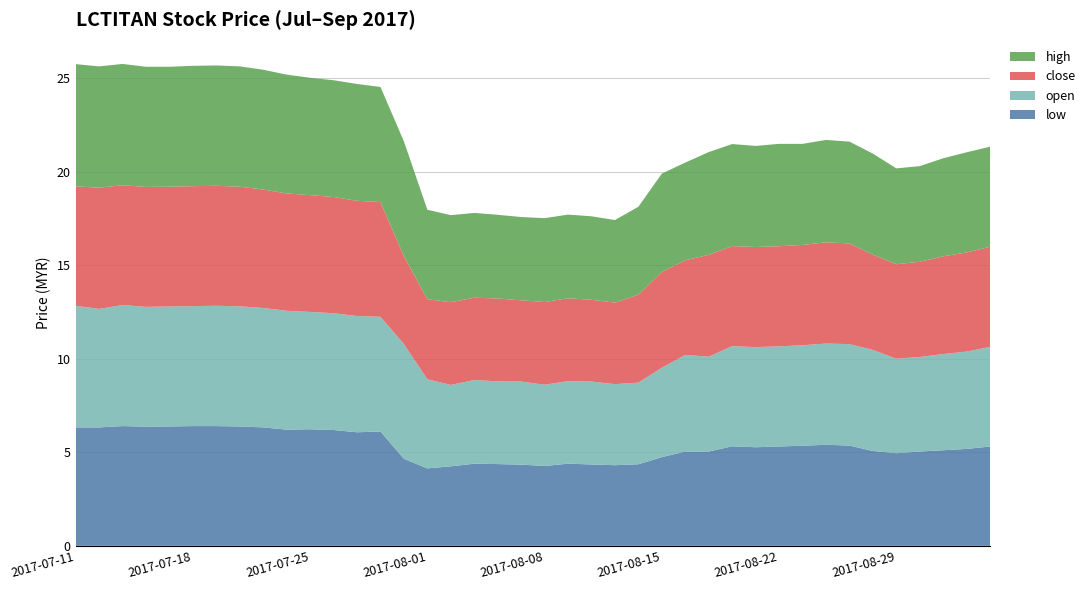

Reading left to right, extract all data points from this chart.

low: 6.3	6.3	6.4	6.4	6.4	6.4	6.4	6.4	6.3	6.2	6.2	6.2	6.1	6.1	4.7	4.1	4.2	4.4	4.4	4.3	4.3	4.4	4.3	4.3	4.4	4.7	5.0	5.0	5.3	5.3	5.3	5.3	5.4	5.4	5.1	5.0	5.0	5.1	5.2	5.3
open: 6.5	6.3	6.5	6.4	6.4	6.4	6.4	6.4	6.4	6.3	6.3	6.2	6.2	6.1	6.1	4.8	4.3	4.5	4.4	4.4	4.3	4.4	4.4	4.3	4.4	4.8	5.2	5.1	5.3	5.3	5.3	5.4	5.4	5.4	5.4	5.0	5.0	5.1	5.2	5.3
close: 6.4	6.5	6.4	6.4	6.4	6.4	6.4	6.4	6.3	6.3	6.2	6.2	6.2	6.1	4.7	4.3	4.4	4.4	4.4	4.3	4.4	4.4	4.4	4.4	4.7	5.1	5.1	5.4	5.3	5.3	5.3	5.4	5.4	5.4	5.1	5.0	5.1	5.2	5.3	5.3
high: 6.5	6.5	6.5	6.4	6.4	6.4	6.4	6.4	6.4	6.3	6.3	6.2	6.2	6.2	6.1	4.8	4.7	4.5	4.5	4.5	4.5	4.5	4.5	4.4	4.7	5.2	5.2	5.5	5.5	5.4	5.5	5.4	5.5	5.4	5.4	5.1	5.1	5.2	5.3	5.3